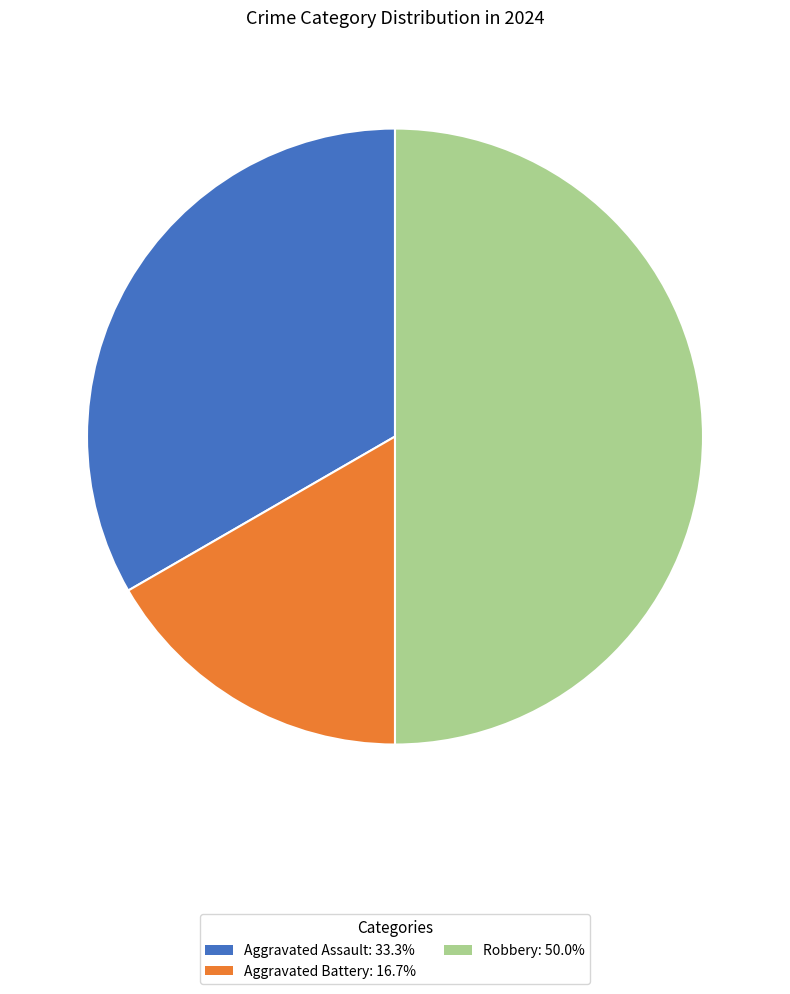

Count the number of slices in the pie.

3